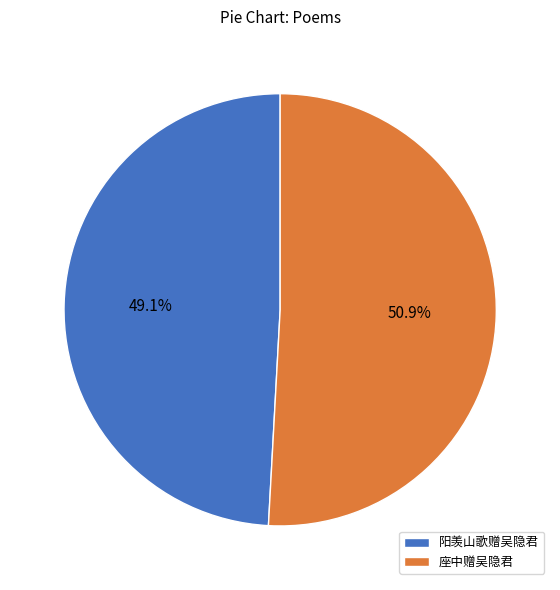

To the nearest percent, what is the average slice percentage?

50%